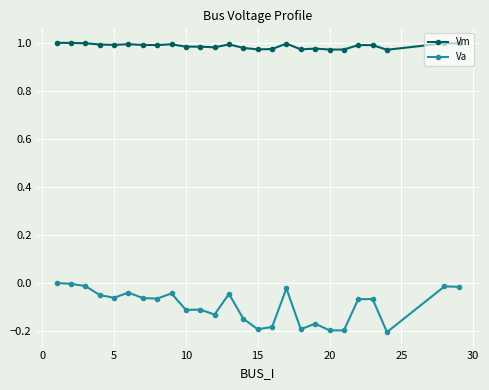

List the series in order of their peak value, highest first.

Vm, Va